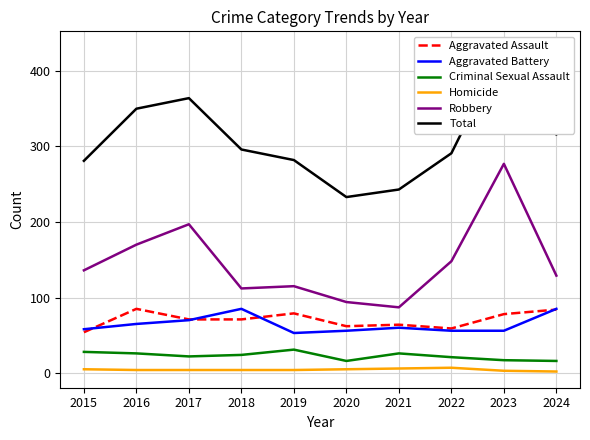

Rank the categories by Aggravated Assault value from highest to lowest.

2016, 2024, 2019, 2023, 2017, 2018, 2021, 2020, 2022, 2015